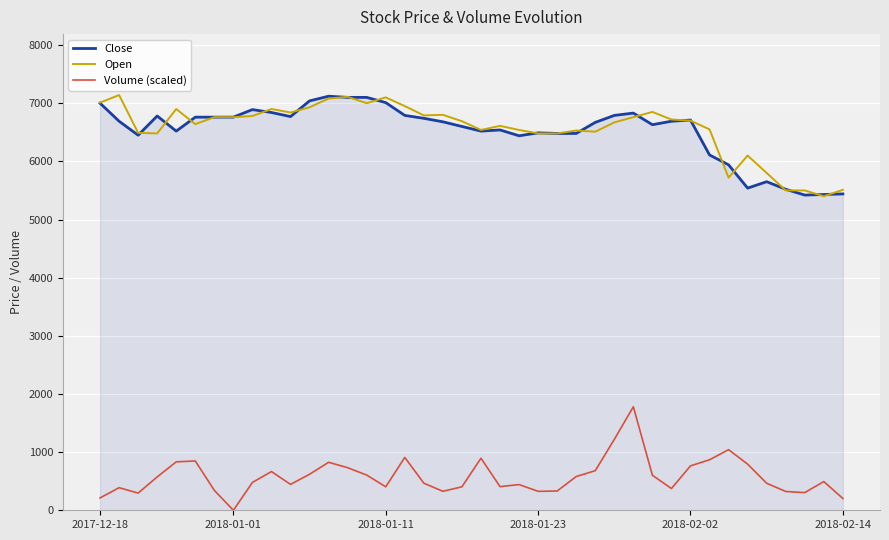

True or false: Volume (scaled) has more than 1 points higher than both neighbors.

True